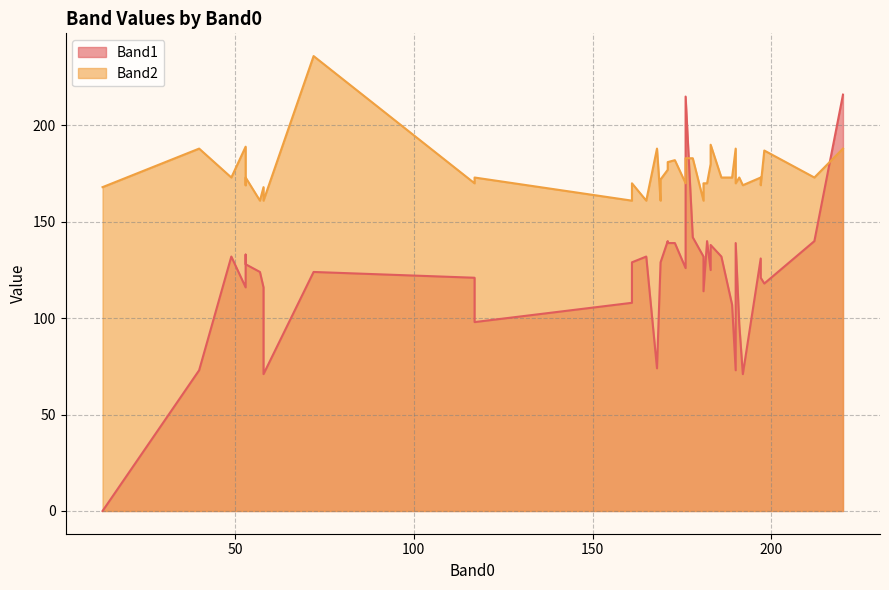

Is it true that Band1 equals 116 at 53?

True